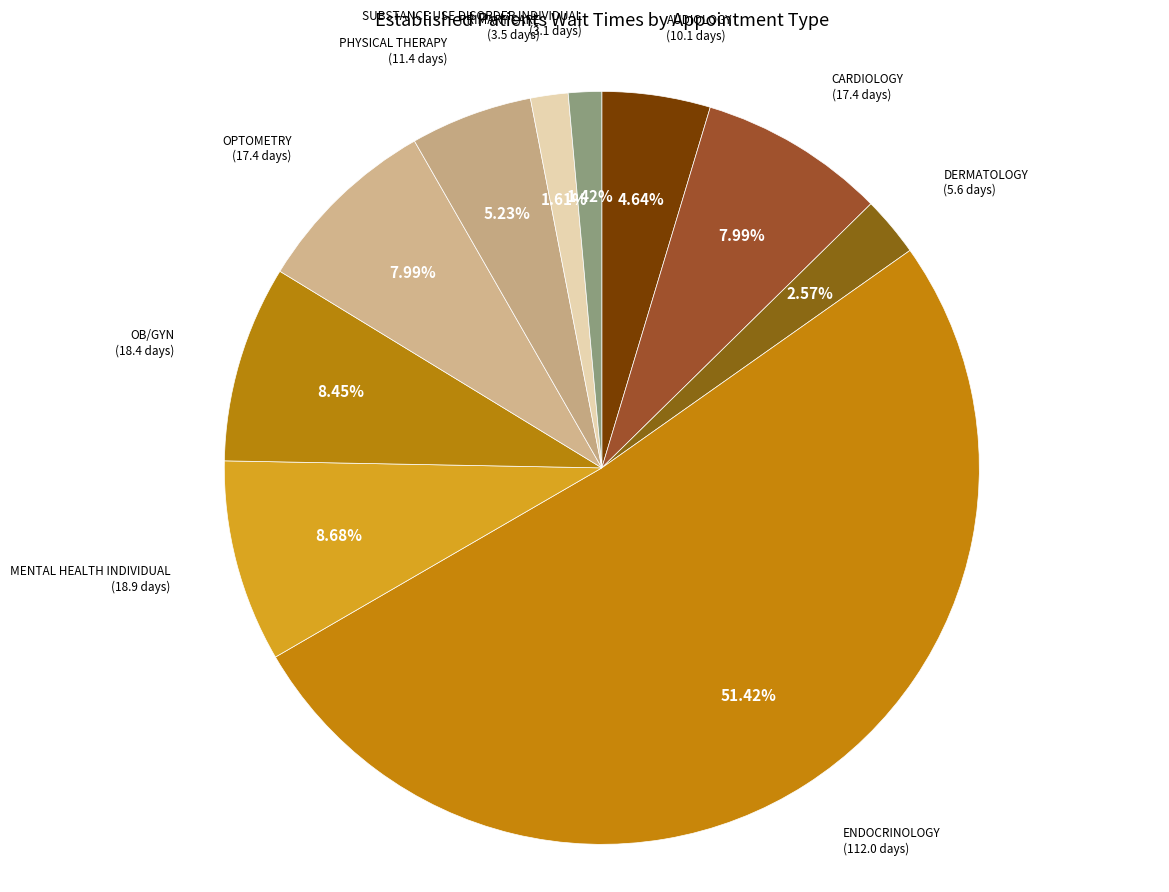

Which category accounts for the majority?

ENDOCRINOLOGY